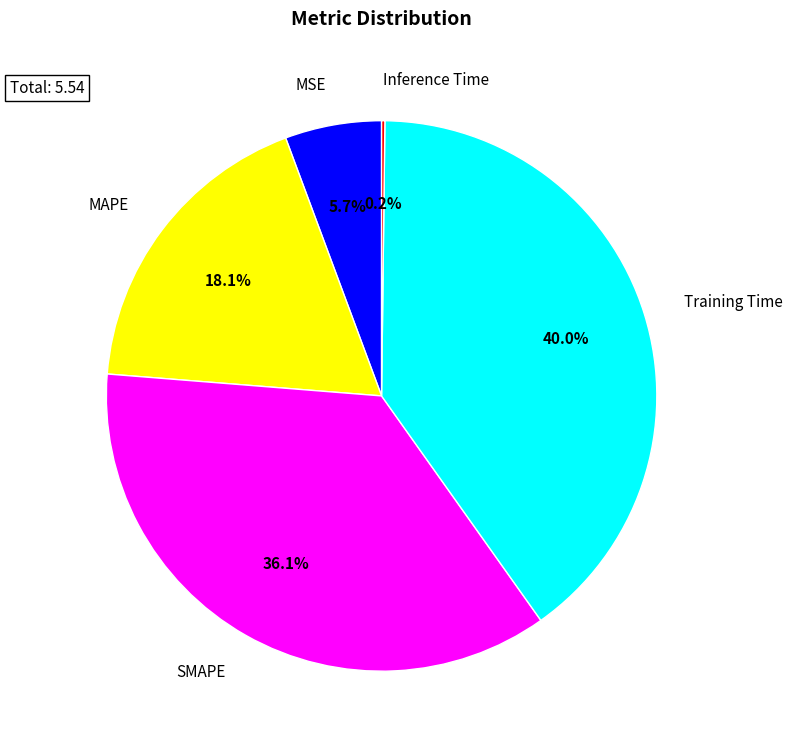

To the nearest percent, what percentage of the pie is MAPE?

18%